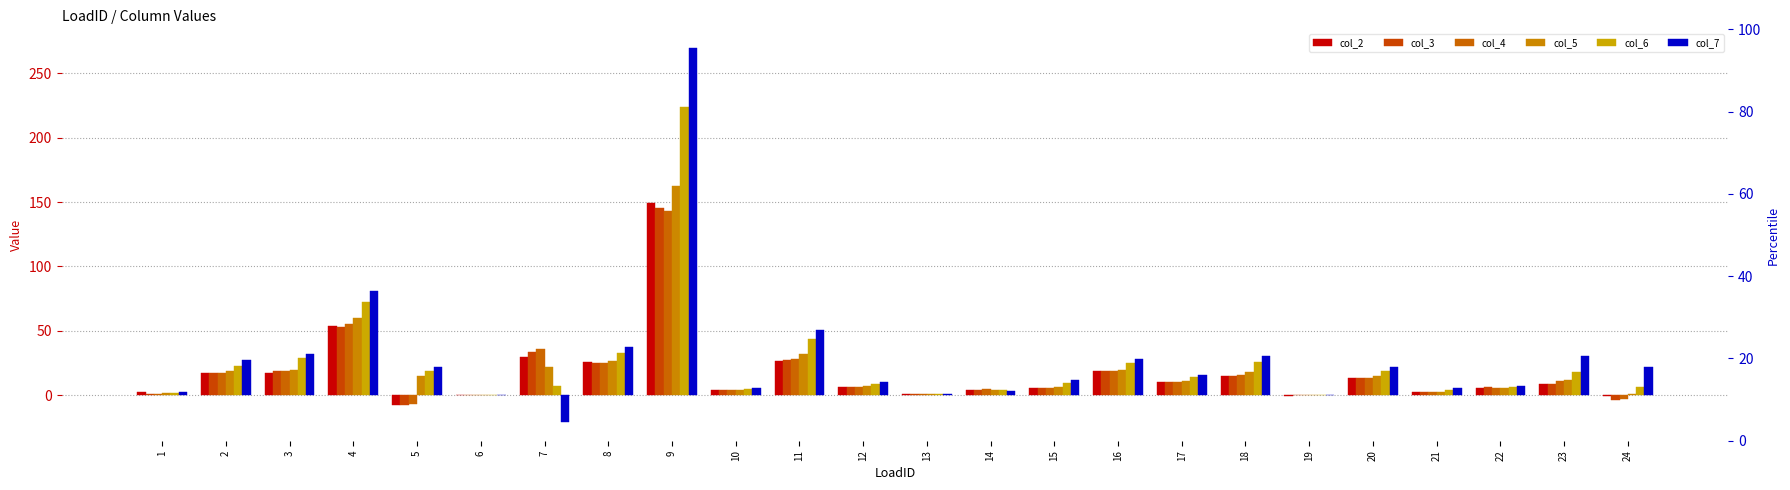

Between 8 and 22, which is larger?

8